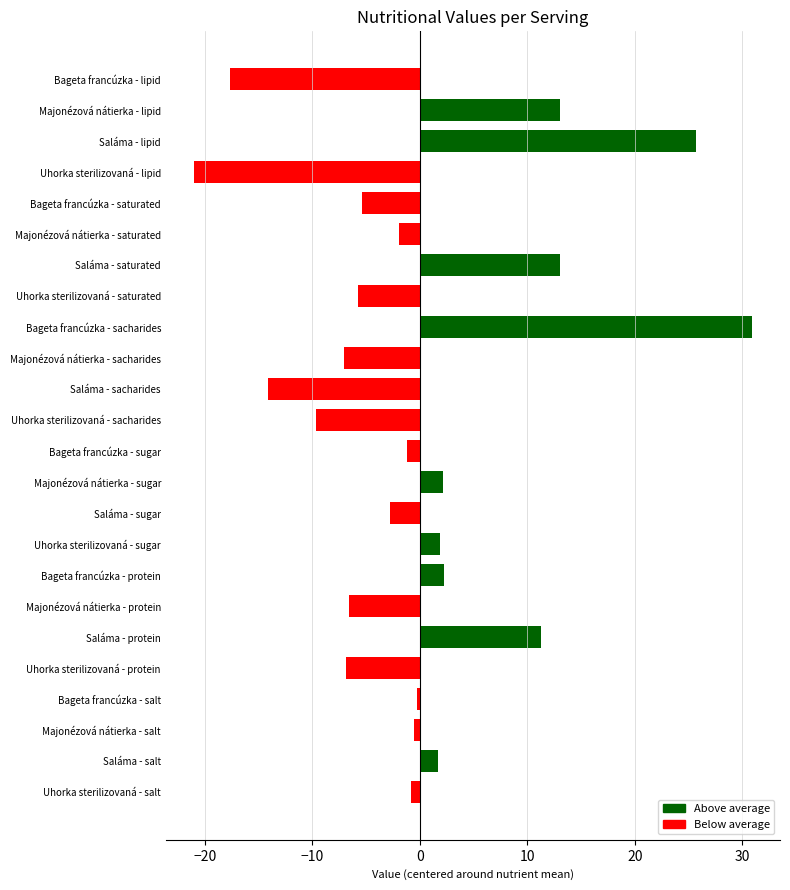

Which label corresponds to the largest value in the chart?

Bageta francúzka - sacharides